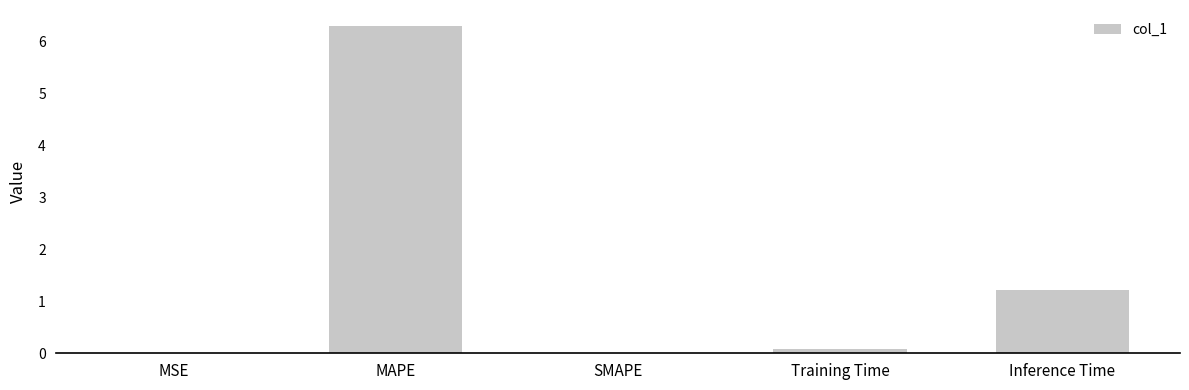

The value at MAPE is 4.2. True or false?

False